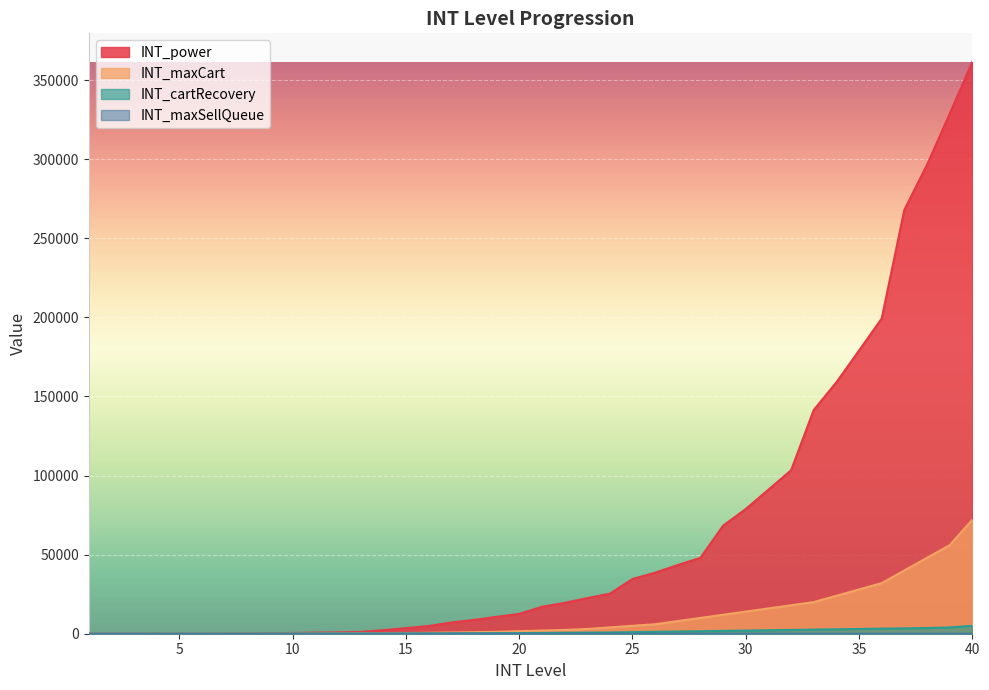

Which has a higher value, 38 or 34?

38